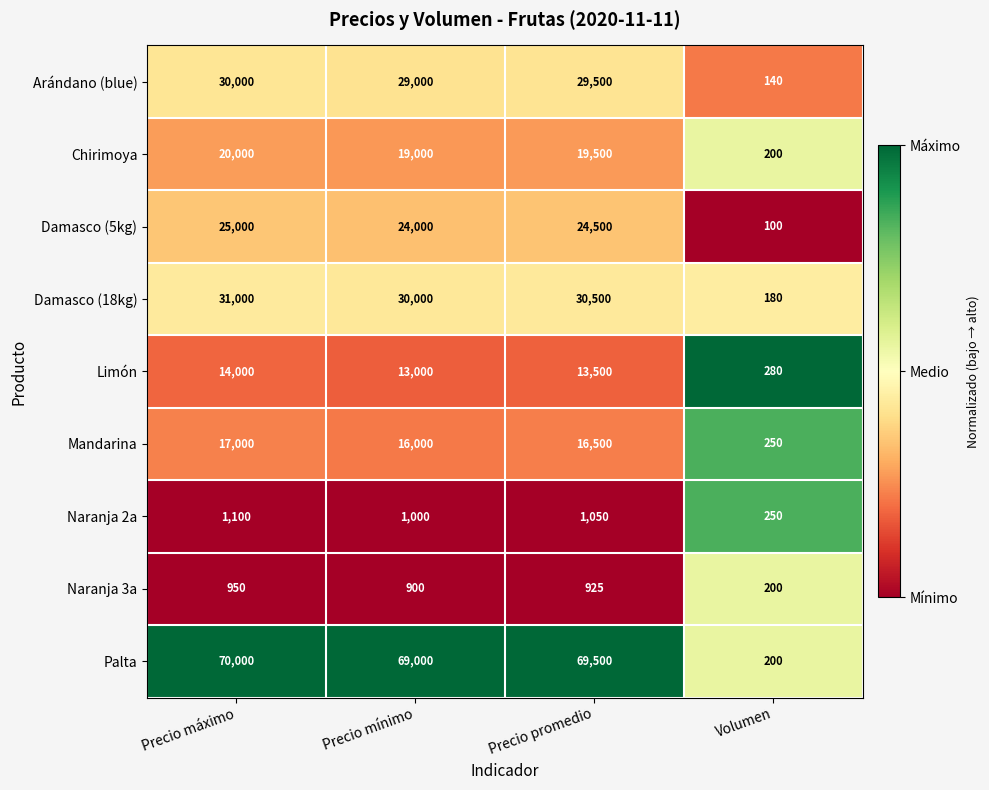

Which category has the highest value in the Damasco (5kg) series?

Precio máximo